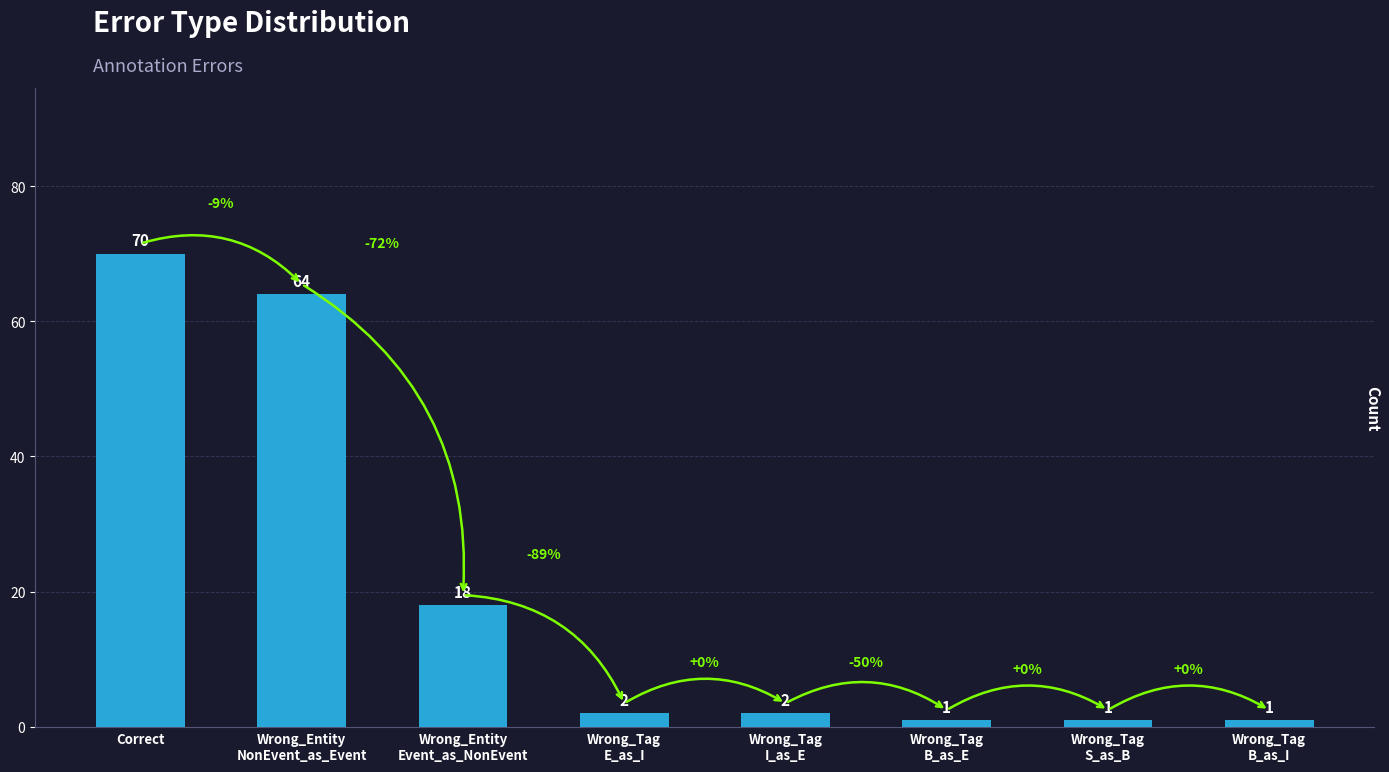

Is it true that the value at Wrong_Tag
B_as_E is 1?

True